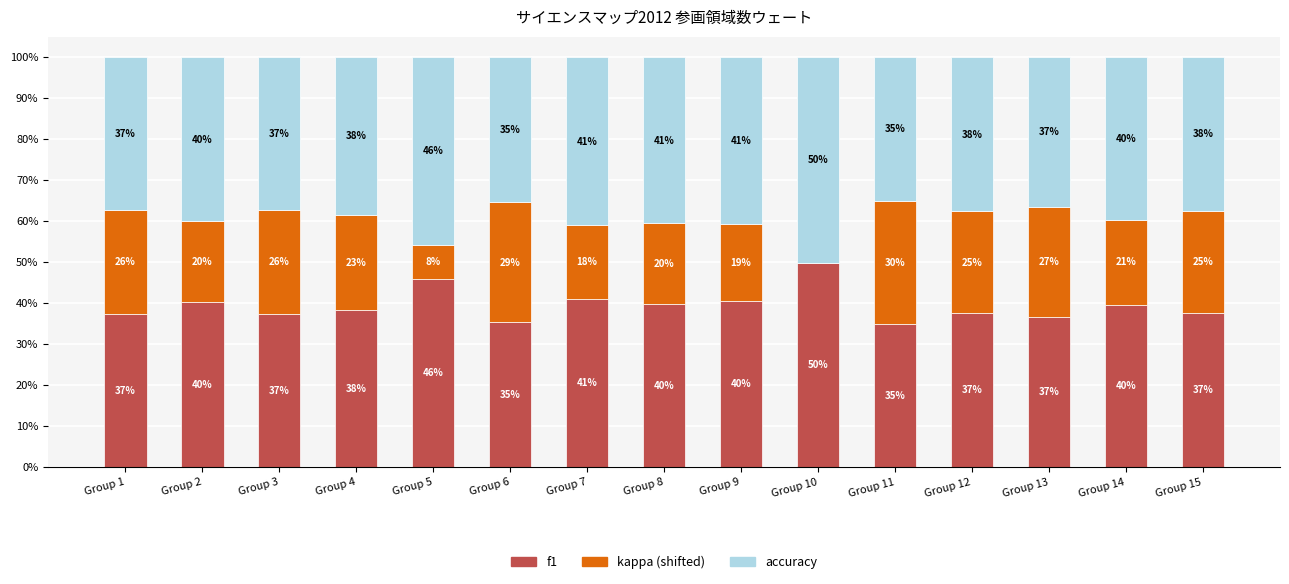

What is the total value across all series at Group 12?

100.0